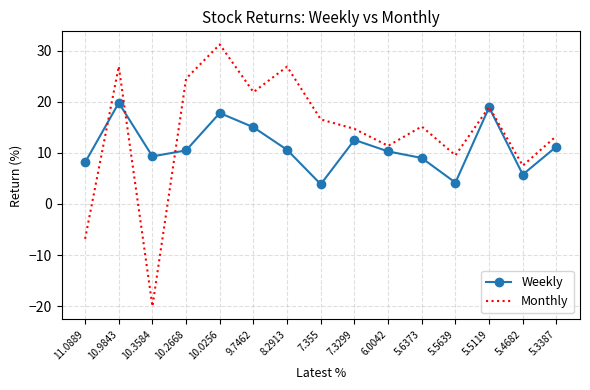

What are all the series names shown in the legend?

Weekly, Monthly